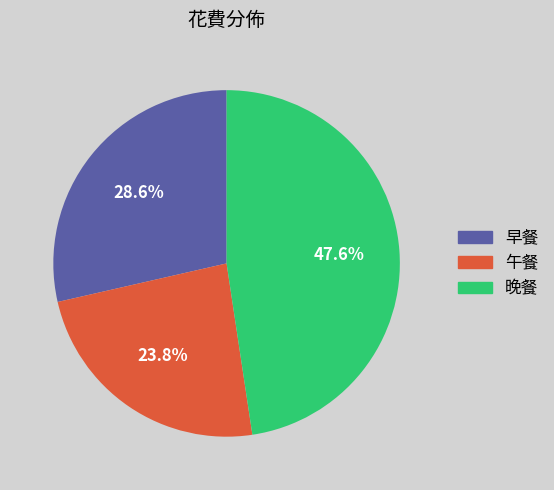

Count the number of slices in the pie.

3